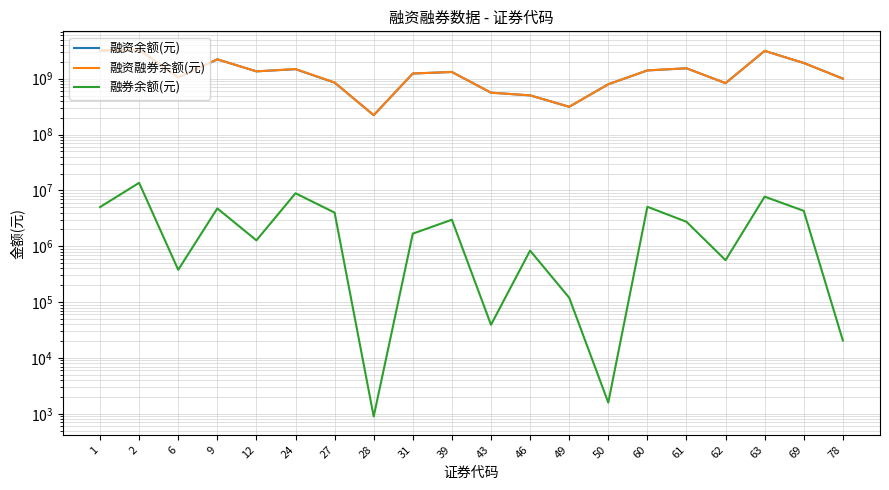

What is the value of the 融券余额(元) point at the 19th from the left?

4305132